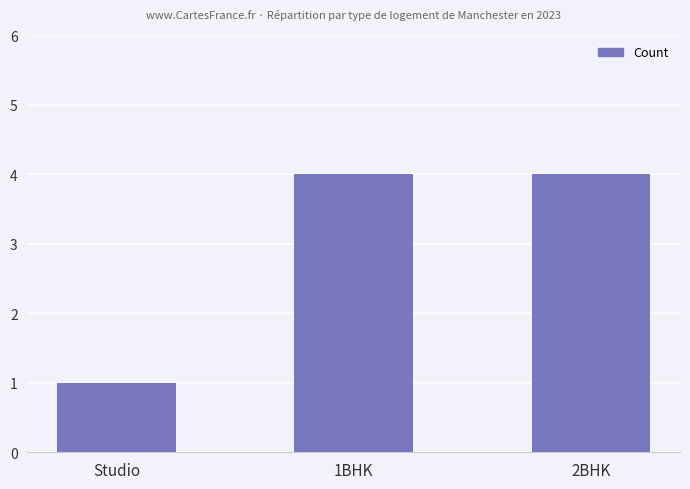

What is the average value?

3